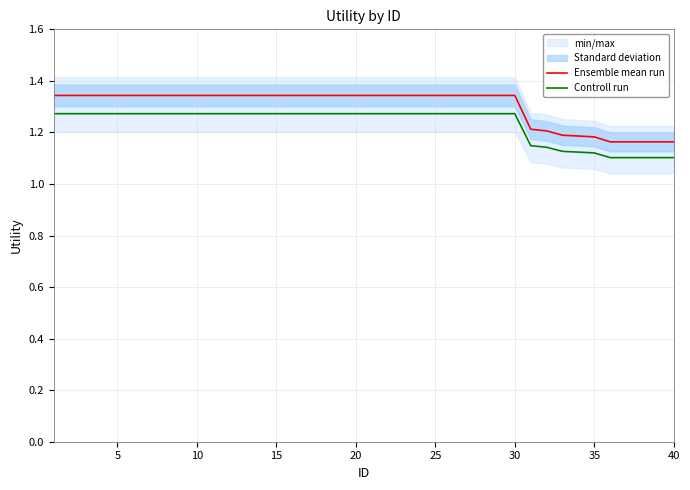

The value of Ensemble mean run at 5 is 2.2. True or false?

False